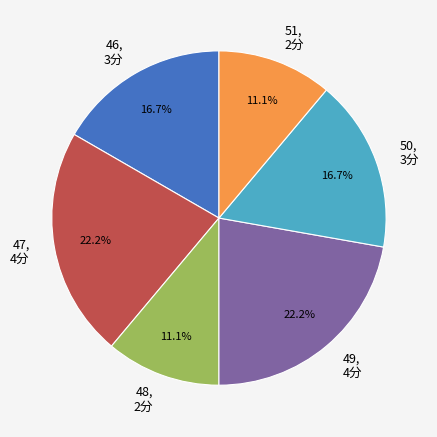

To the nearest percent, what percentage of the pie is 46?

17%